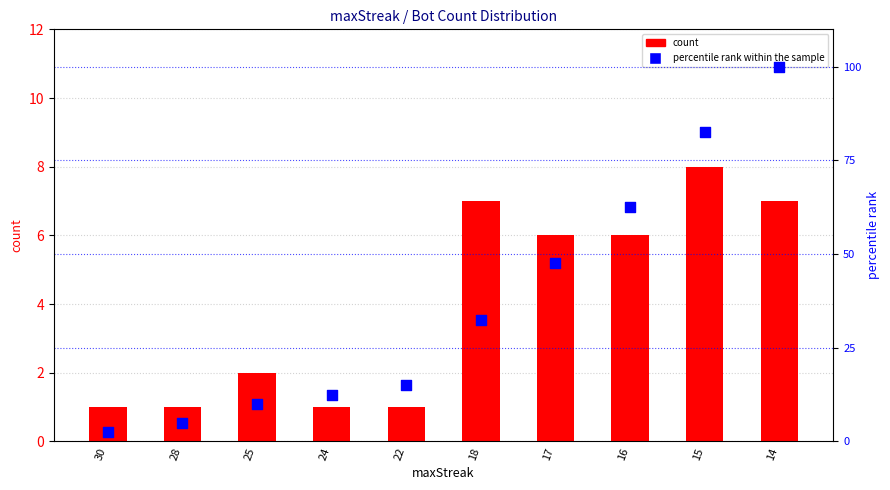

Which series has the largest total across all categories?

percentile rank within the sample